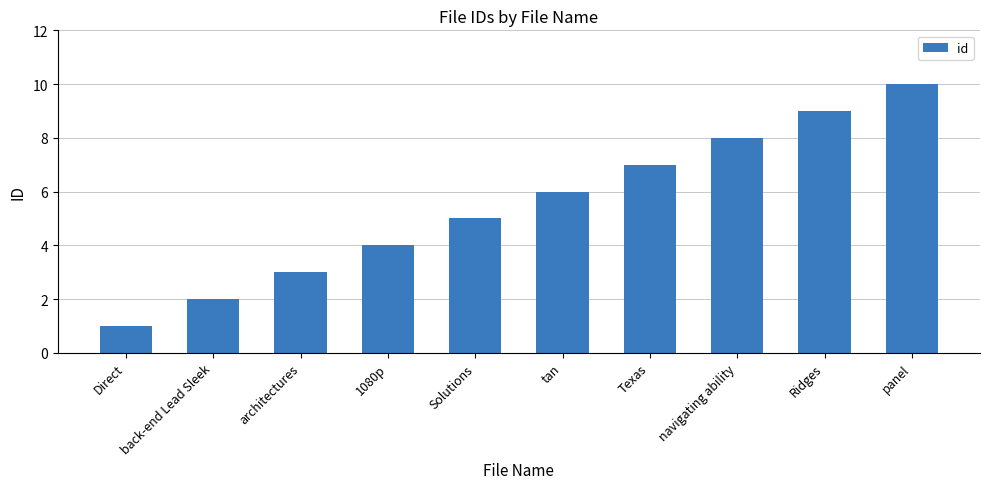

Read the value at Solutions.

5